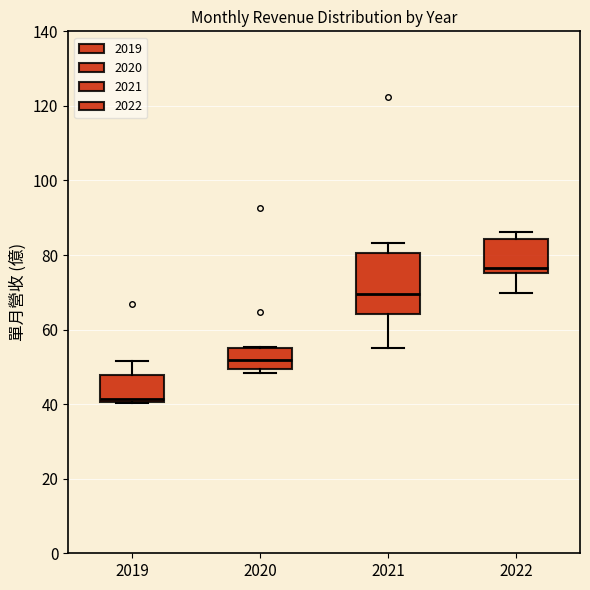

Reading left to right, read every box against the y-axis: the position of its median line, the range the box covers, and the ends of its whiskers. The values are not printed on the chart, so give them approximately, as read against the axis.

2019: median 42, box 40 to 48, whiskers 40 to 52
2020: median 52, box 50 to 54, whiskers 48 to 56
2021: median 70, box 64 to 80, whiskers 56 to 84
2022: median 76 (just above the box's lower edge), box 76 to 84, whiskers 70 to 86